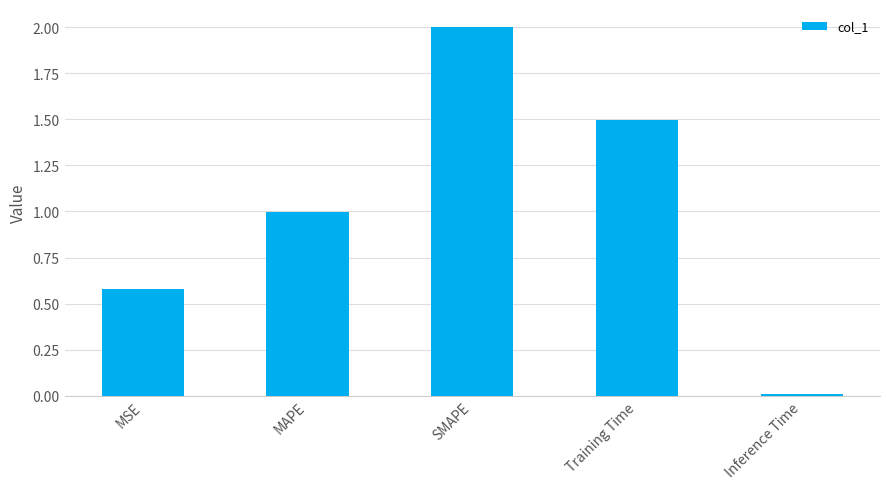

Which label corresponds to the smallest value in the chart?

Inference Time